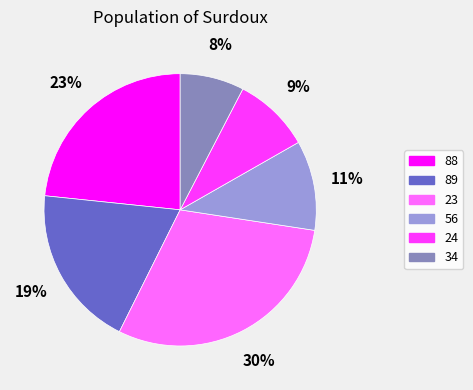

Which category has the biggest portion of the pie?

23